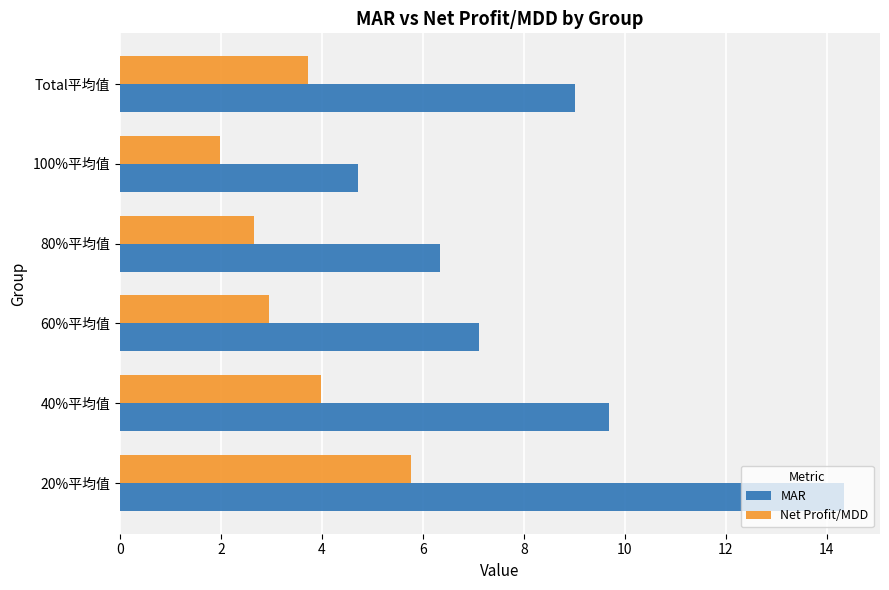

At which category does the chart reach its peak across all series?

20%平均值